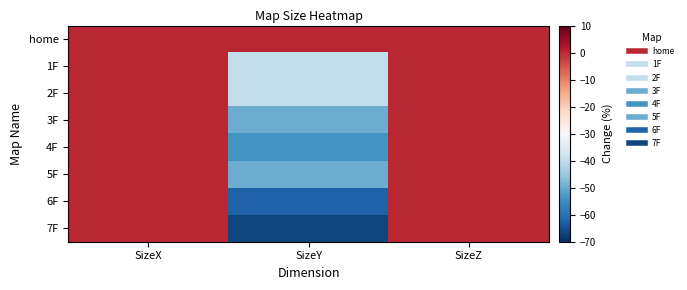

Rank the series by their maximum value, from highest to lowest.

home, 1F, 2F, 3F, 4F, 5F, 6F, 7F